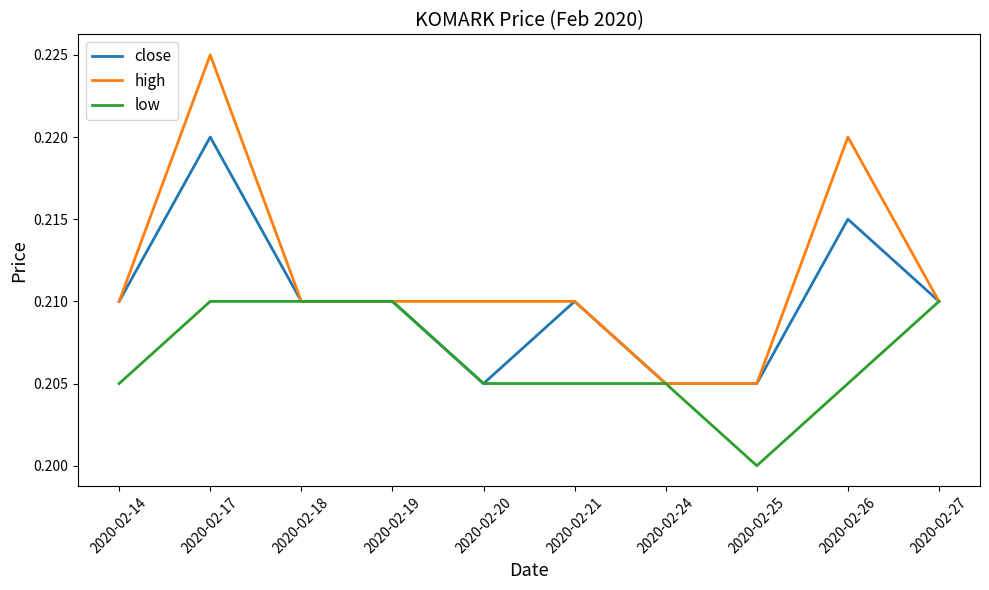

The high series shows 0.2 at 2020-02-20. True or false?

True